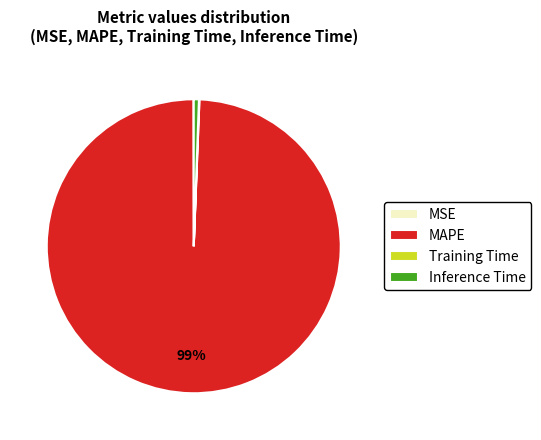

What is the majority slice?

MAPE